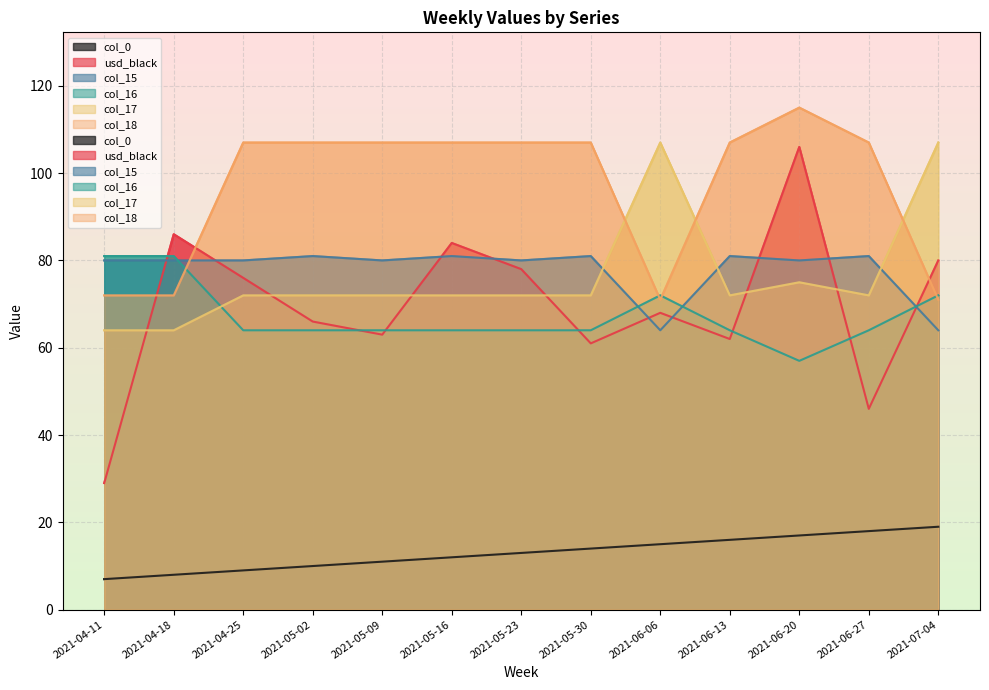

Where is the first local maximum for col_18?

2021-06-20